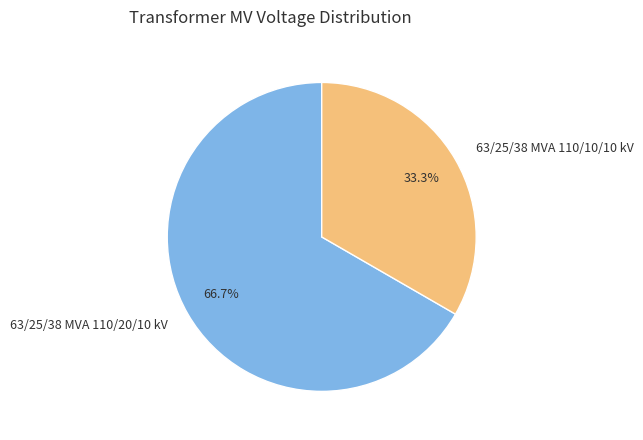

Combined, what portion of the pie is 63/25/38 MVA 110/20/10 kV and 63/25/38 MVA 110/10/10 kV?

100.0%